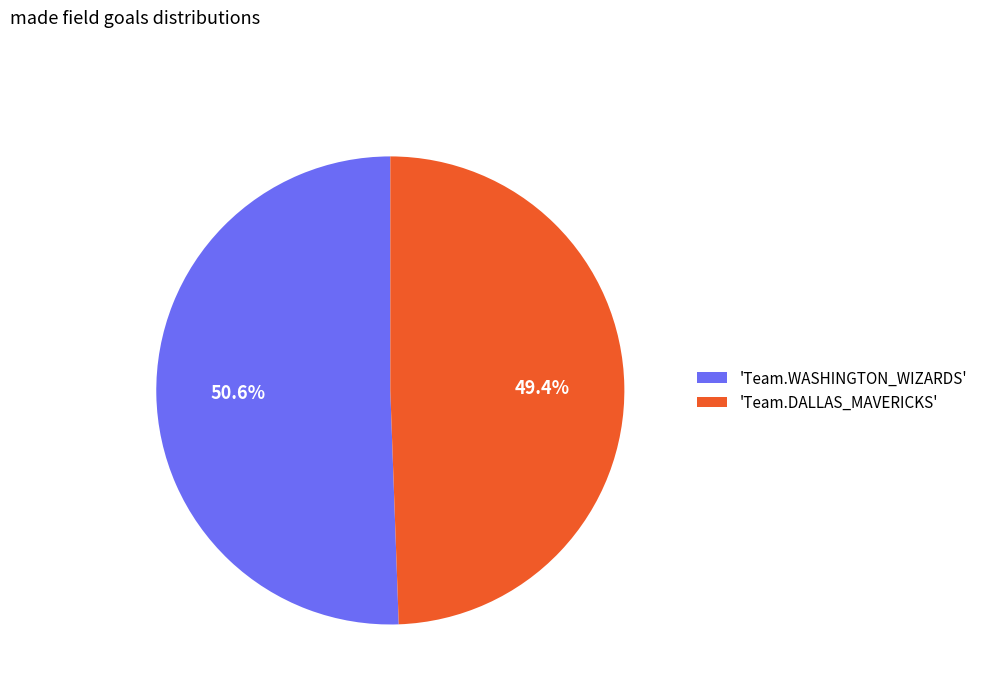

How many segments does this pie chart have?

2